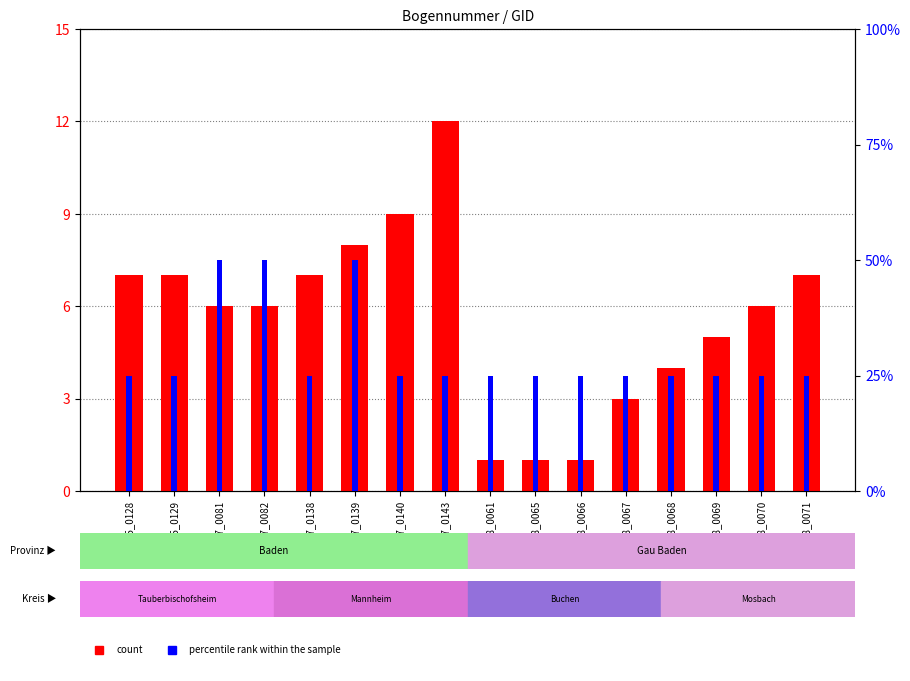

Which series has the largest total across all categories?

count